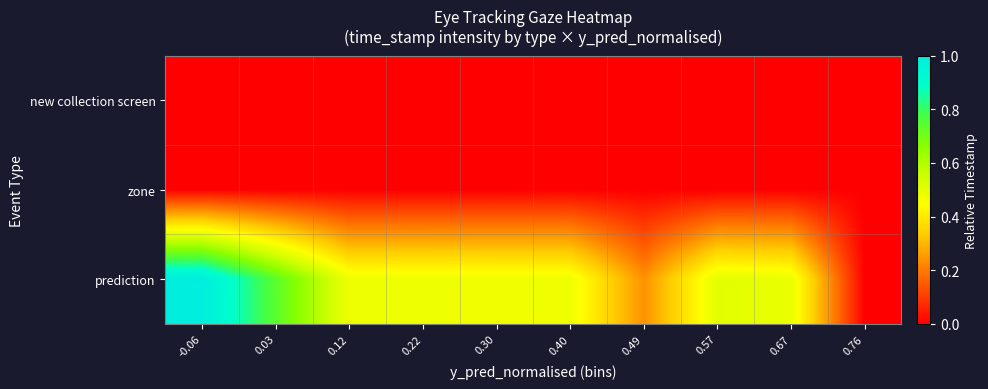

Which category has the lowest value across all series?

-0.06